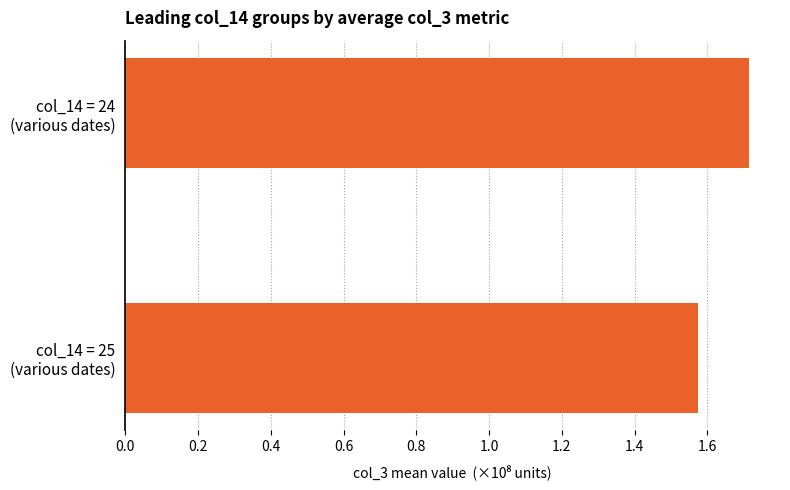

What is the greatest value displayed?

1.7